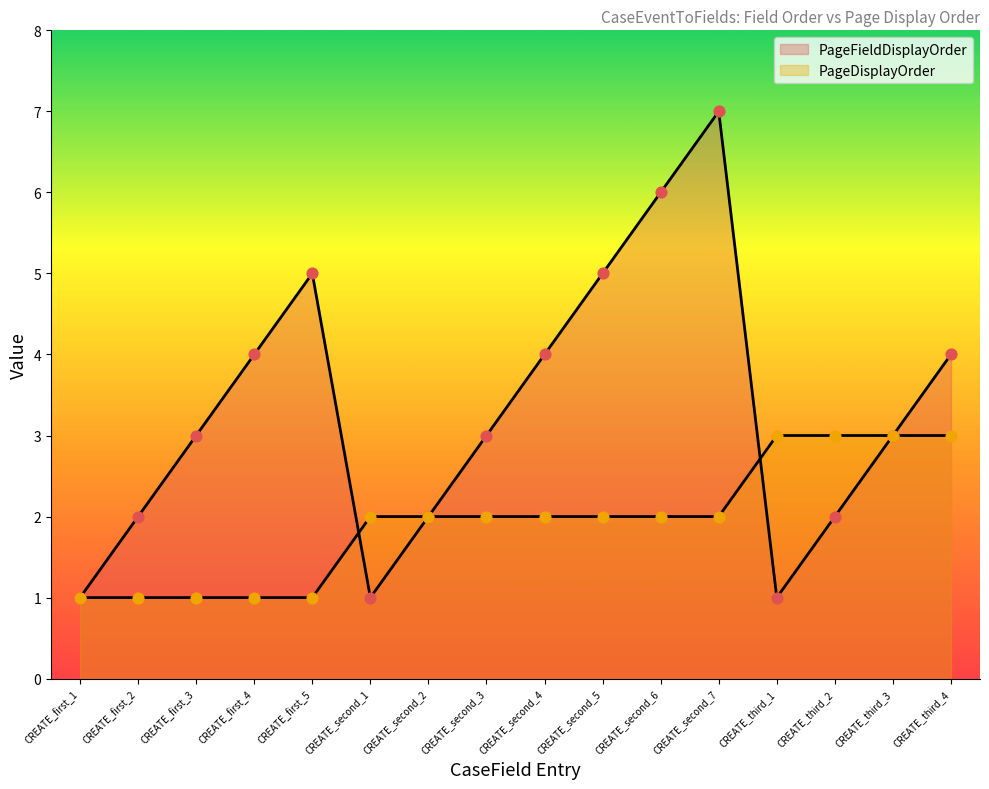

At how many categories does at least one series exceed 2?

12